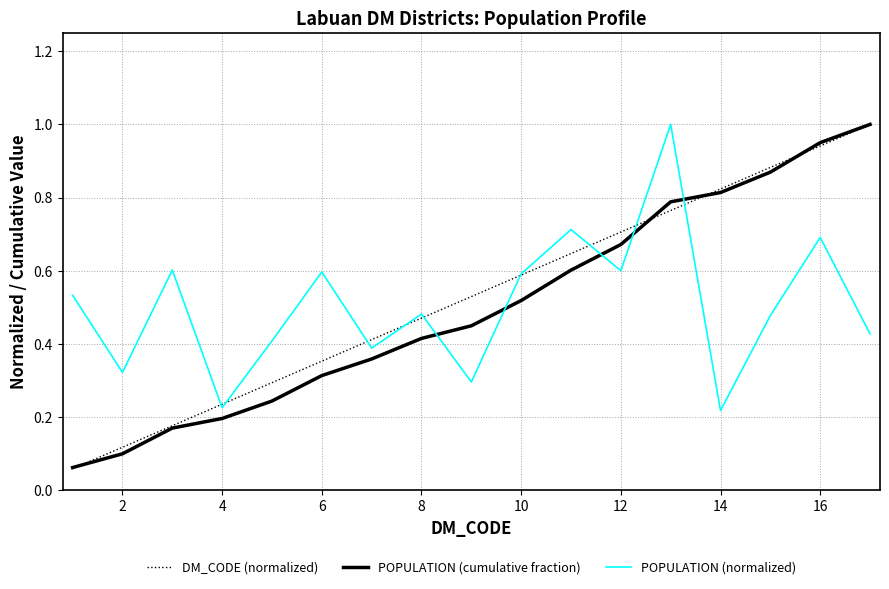

The DM_CODE (normalized) series shows 0.0 at 2. True or false?

False